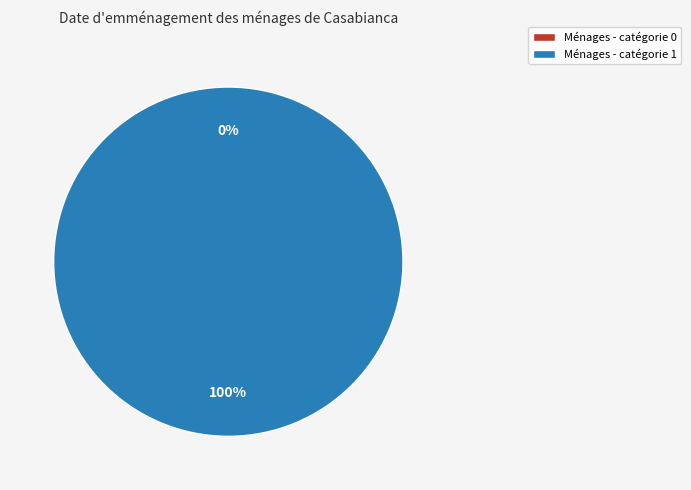

How many slices are in this pie chart?

2